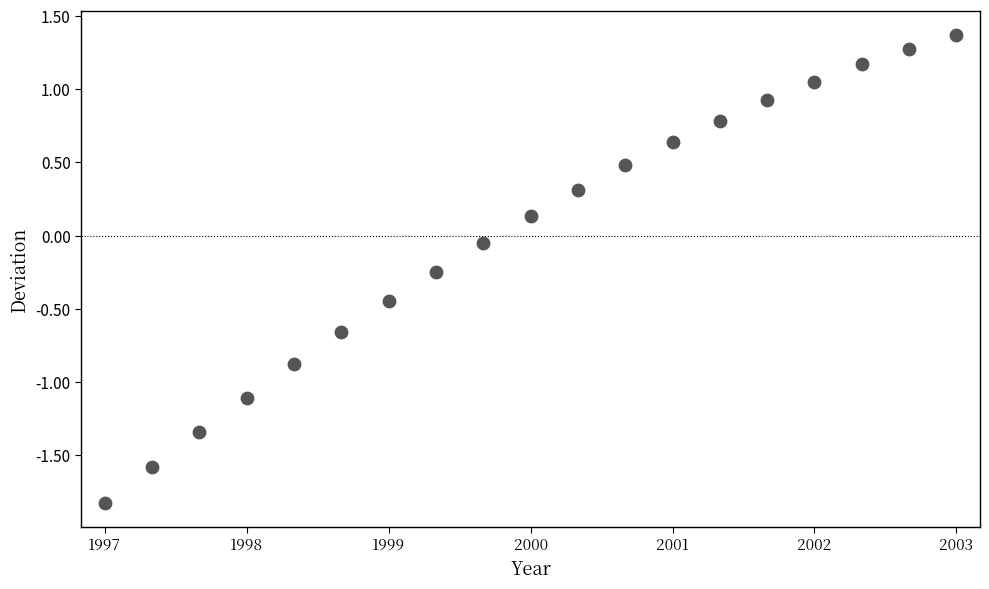

What is the range of Y values (max minus min)?

3.2